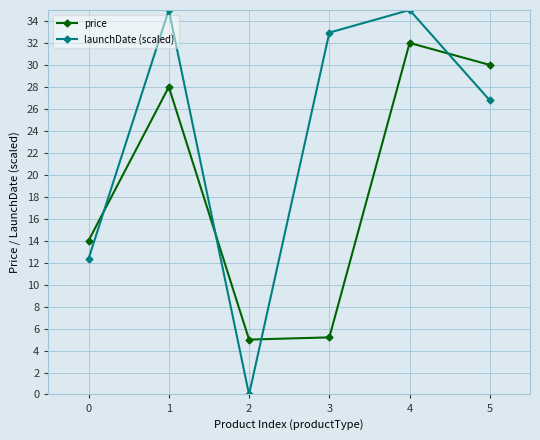

What is the difference between the maximum and minimum values in the launchDate (scaled) series?

35.0